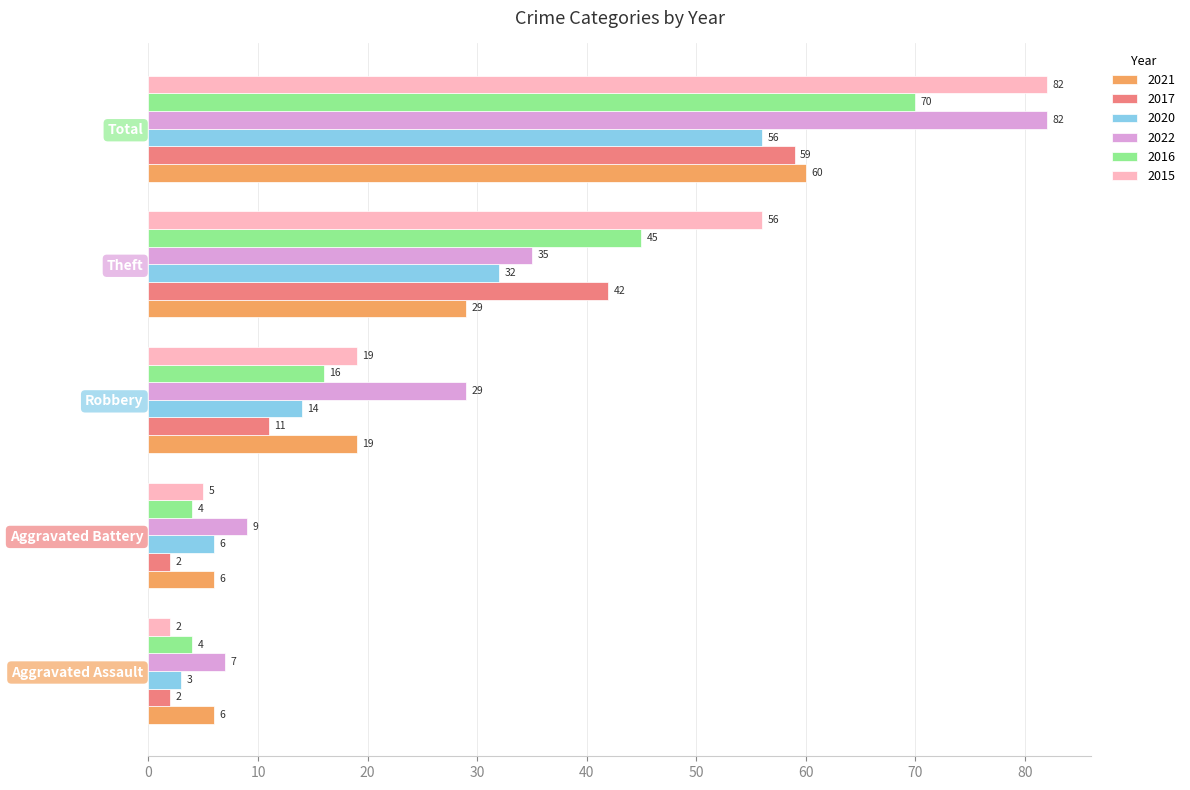

At which category is the sum across all series the highest?

Total